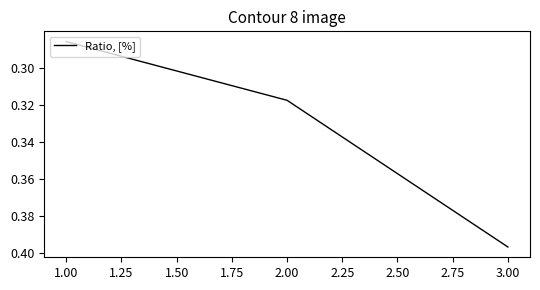

Which category has the lowest value across all series?

1.00